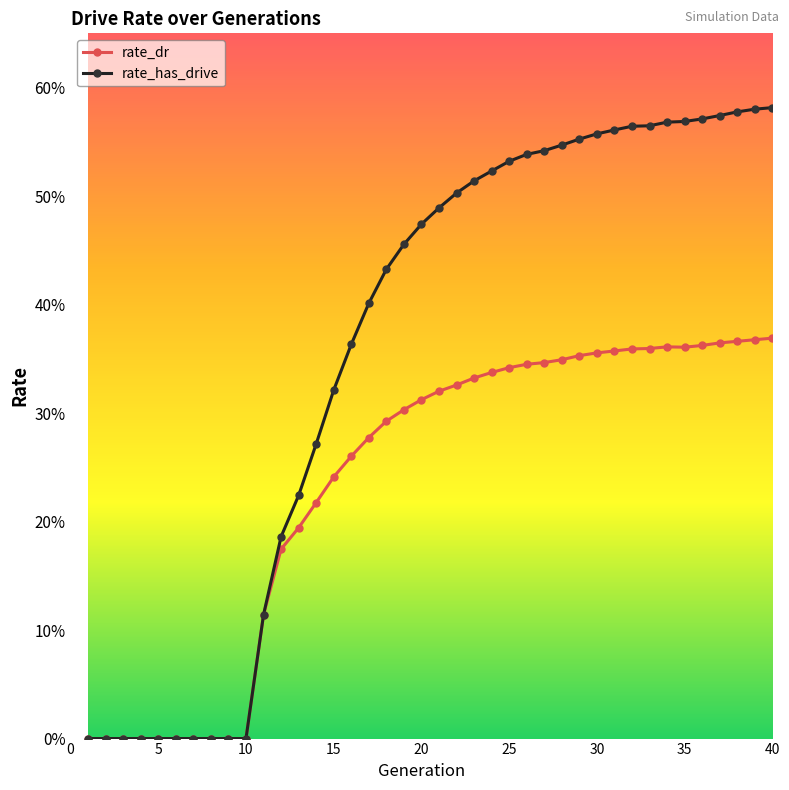

Is this an area chart (filled region under the line)?

No